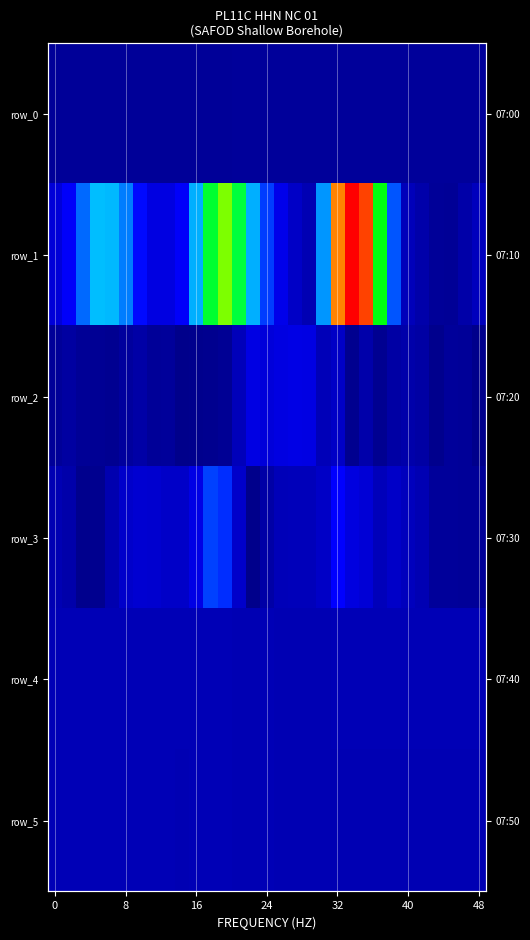

Is the value of row_5 at 30 greater than the value of row_2 at 0?

Yes